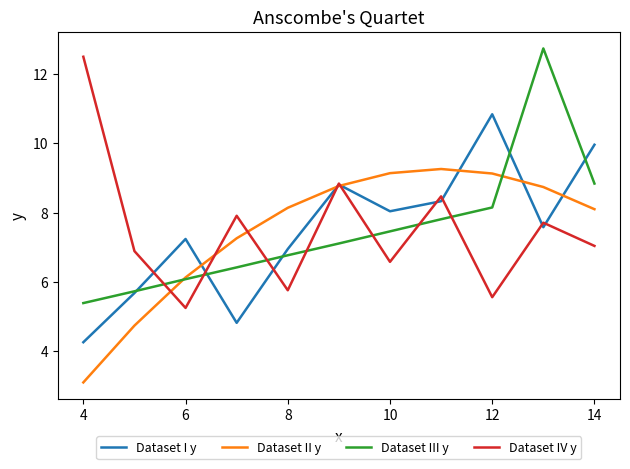

How many series are shown in this chart?

4